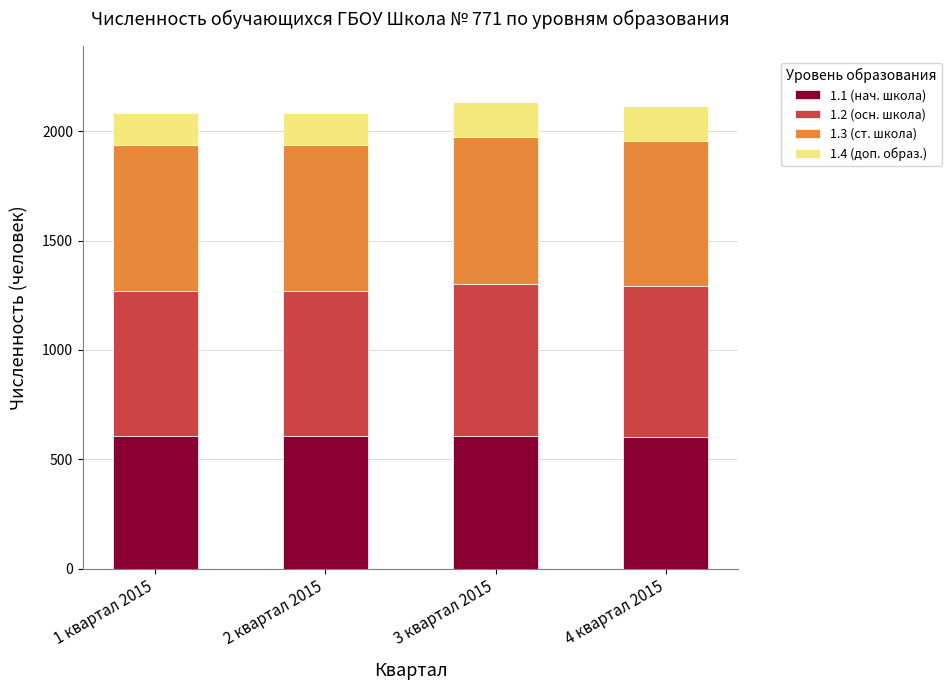

What is the total value across all series at 3 квартал 2015?

2133